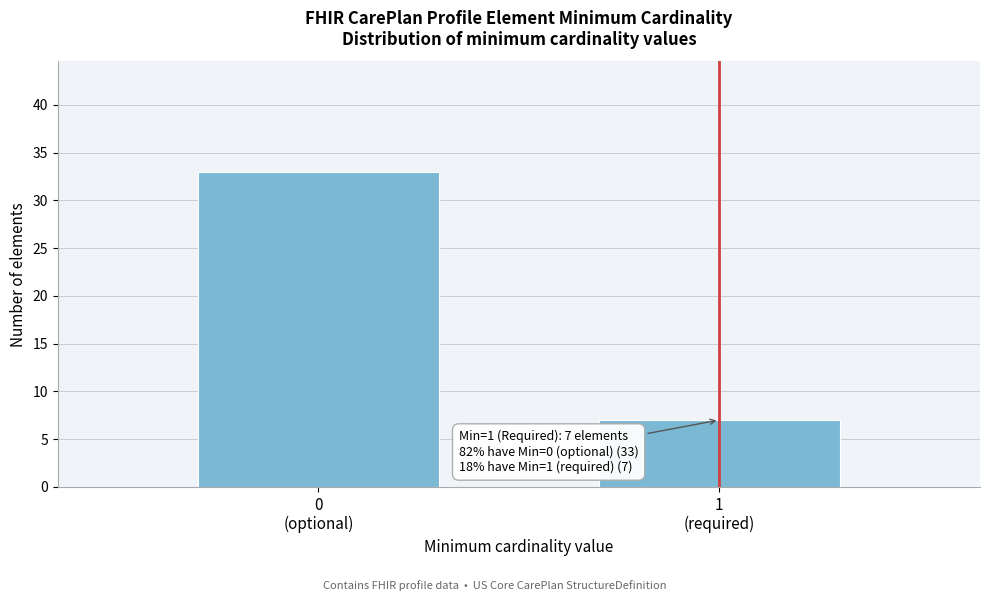

Reading left to right, transcribe all the data shown in this chart.

33	7